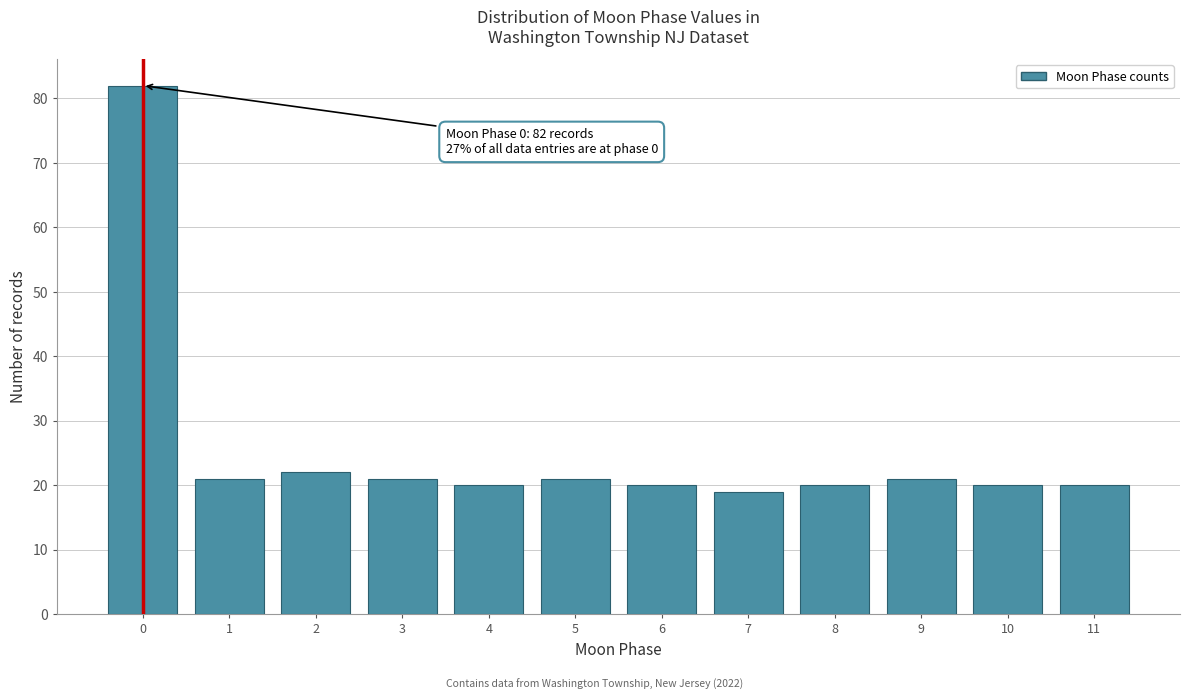

Reading right to left, what are all the values shown in this chart?

20	20	21	20	19	20	21	20	21	22	21	82